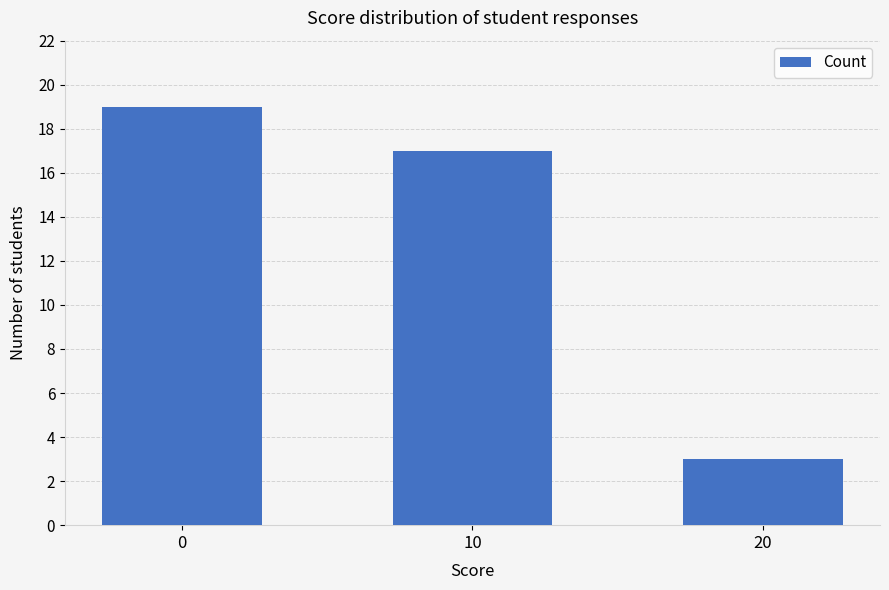

What is the sum of all values?

39